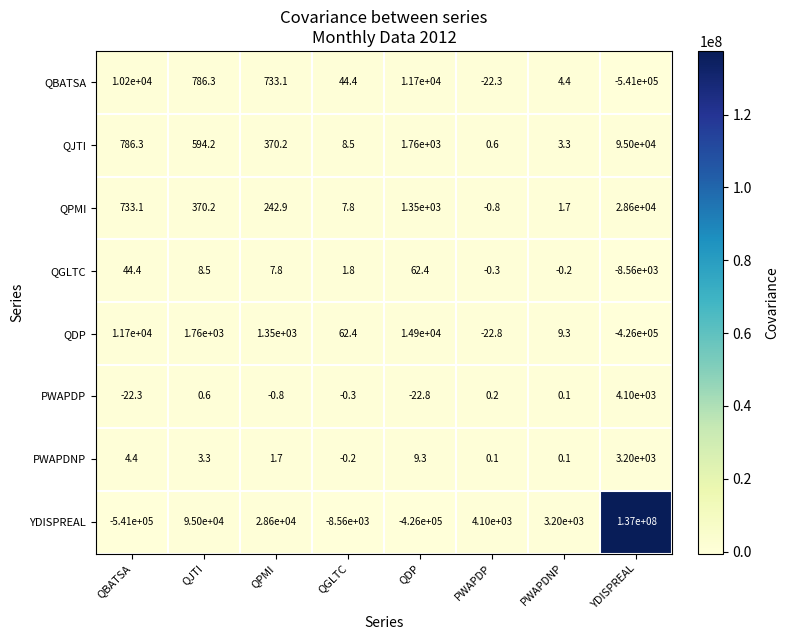

What is the difference between the highest and lowest values at QGLTC?

8622.4